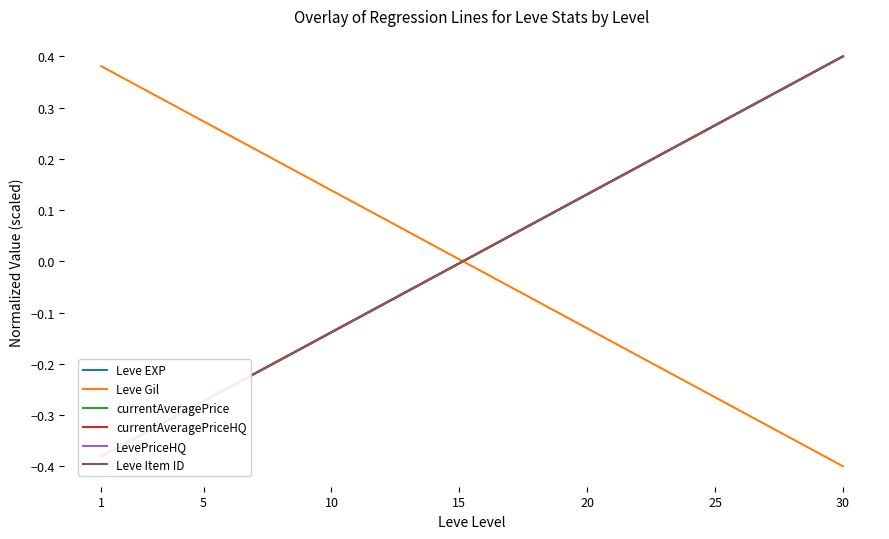

Which series has the widest spread of values?

Leve Gil